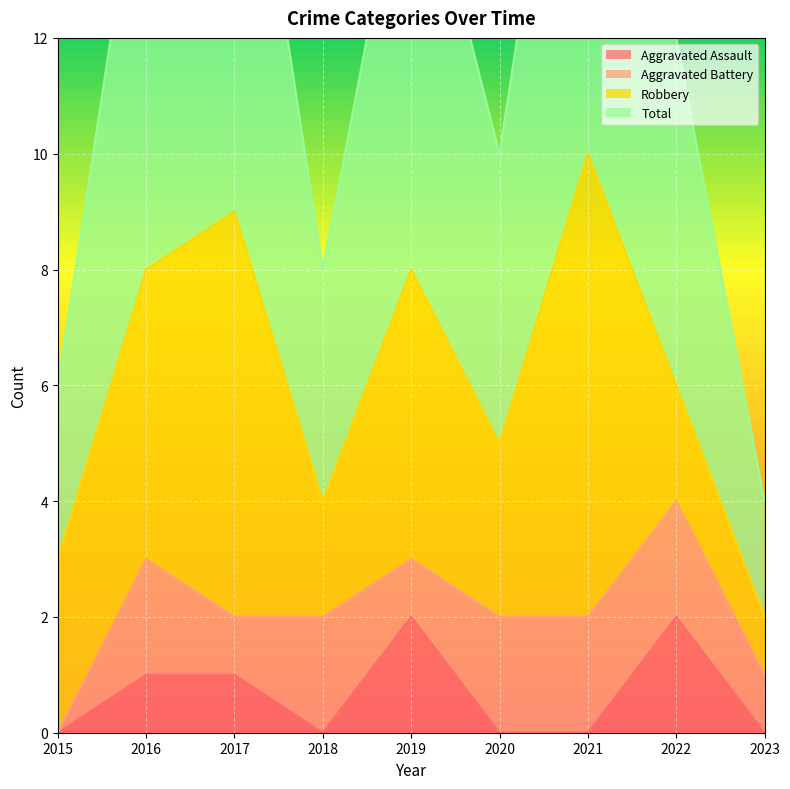

Between 2015 and 2017, which series saw the biggest shift?

Total